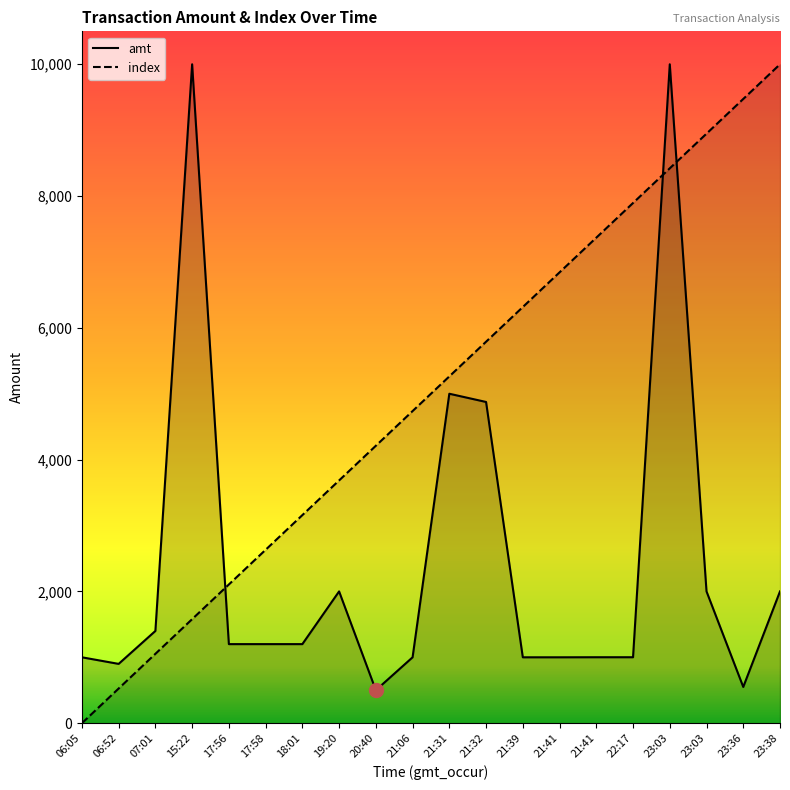

At which category is the sum across all series the highest?

23:03